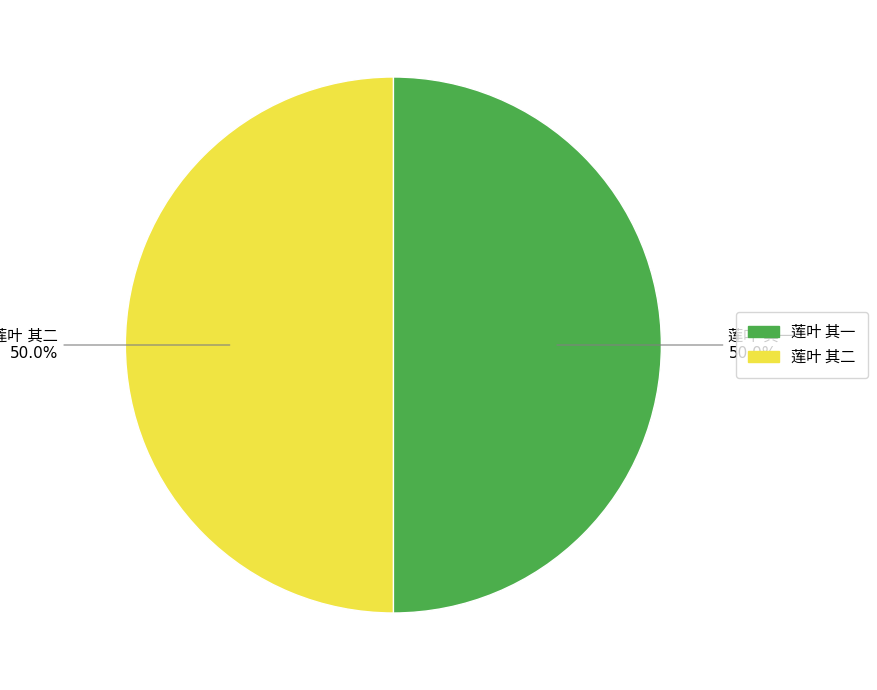

Between 莲叶 其一 and 莲叶 其二, which is larger?

莲叶 其二